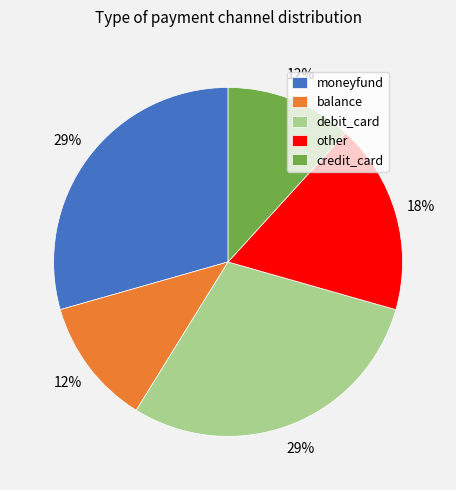

Is it true that moneyfund is 29% of the pie?

True